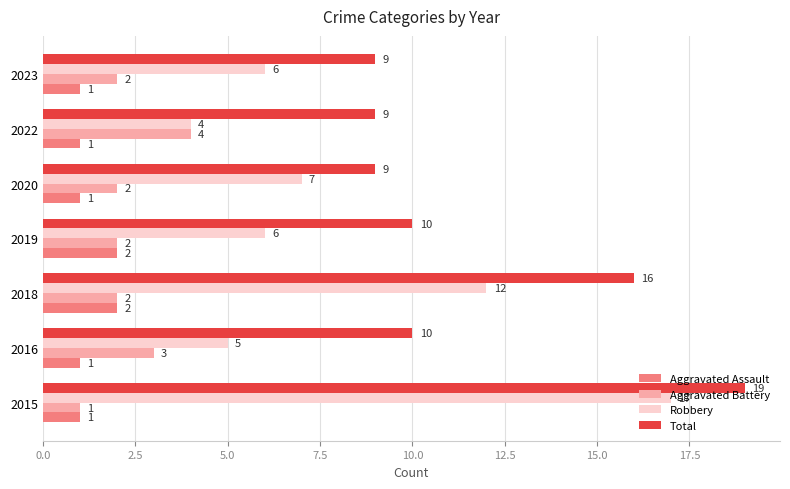

Between 2018 and 2023, which series saw the biggest shift?

Total